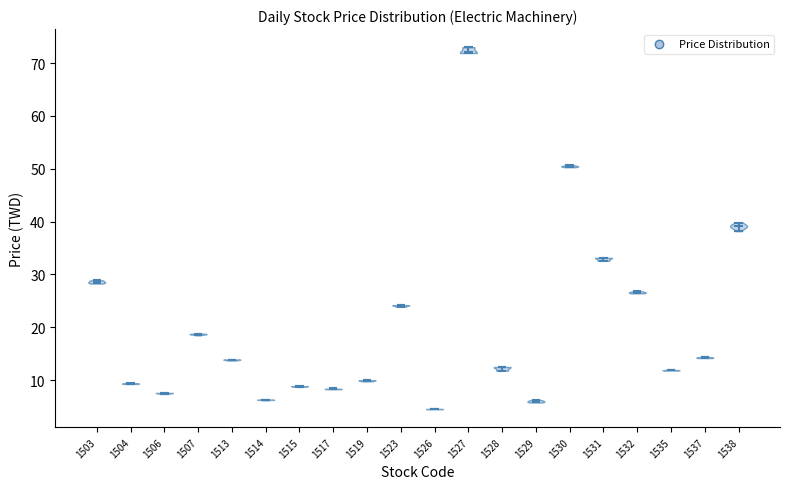

Reading left to right, read every violin against the y-axis: where its median line is, and the lowest and highest points it reaches. The values are not printed on the chart, so give them approximately, as read against the axis.

1503: median line 29, lowest point 28, highest point 29
1504: median line 9, lowest point 9, highest point 9
1506: median line 8, lowest point 7, highest point 8
1507: median line 19, lowest point 19, highest point 19
1513: median line 14, lowest point 14, highest point 14
1514: median line 6, lowest point 6, highest point 6
1515: median line 9, lowest point 9, highest point 9
1517: median line 8, lowest point 8, highest point 8
1519: median line 10, lowest point 10, highest point 10
1523: median line 24, lowest point 24, highest point 24
1526: median line 5, lowest point 5, highest point 5
1527: median line 72, lowest point 72, highest point 73
1528: median line 13, lowest point 12, highest point 13
1529: median line 6, lowest point 6, highest point 6
1530: median line 51, lowest point 50, highest point 51
1531: median line 33, lowest point 33, highest point 33
1532: median line 27, lowest point 26, highest point 27
1535: median line 12, lowest point 12, highest point 12
1537: median line 14, lowest point 14, highest point 14
1538: median line 39, lowest point 38, highest point 40